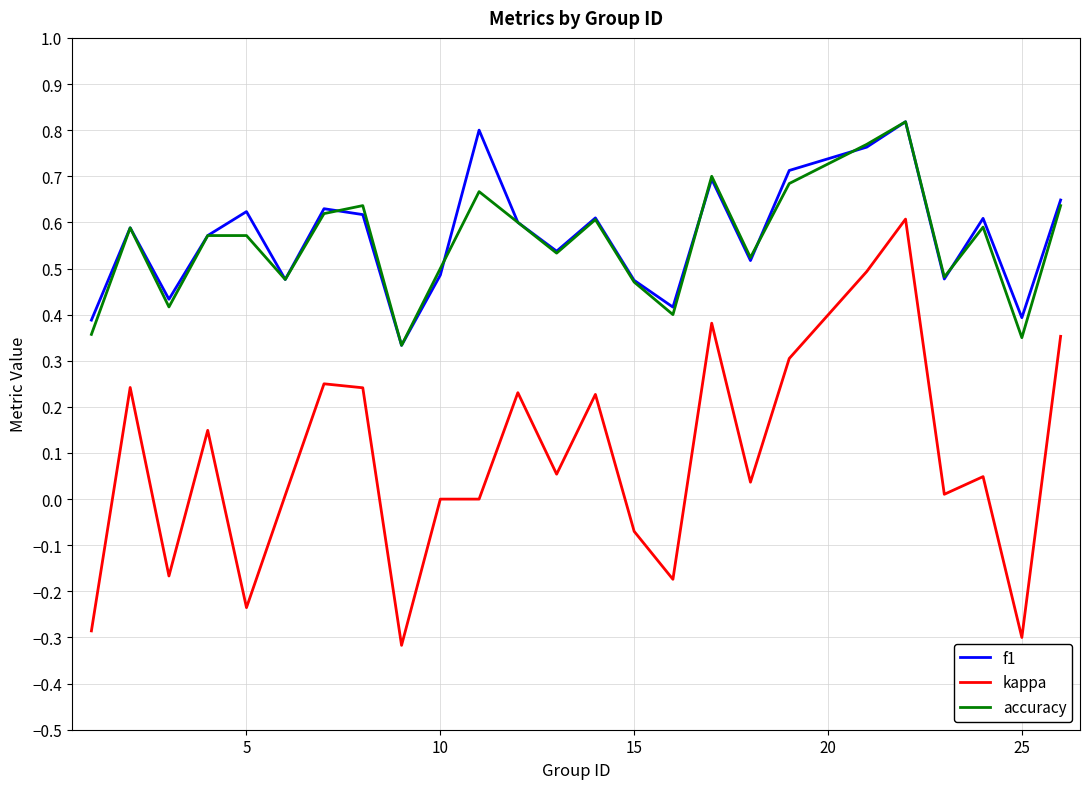

What are all the series names shown in the legend?

f1, kappa, accuracy